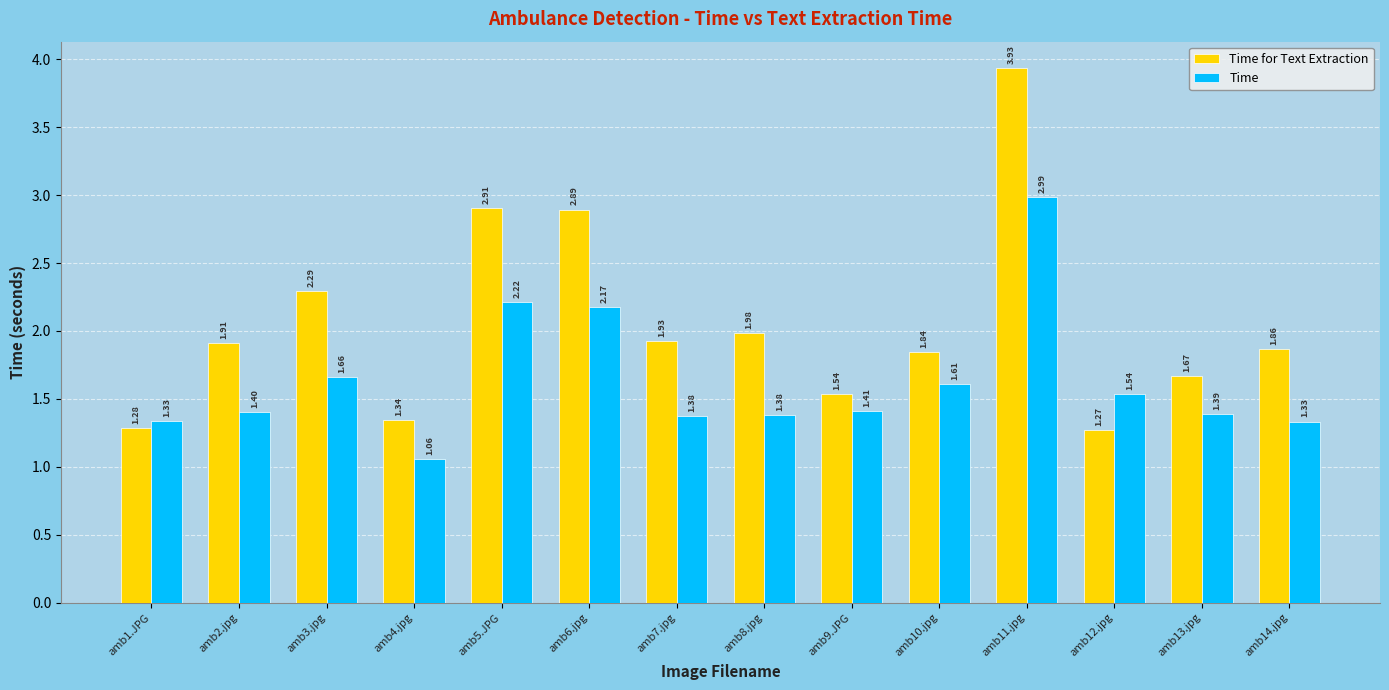

What is the difference between the Time values at amb6.jpg and amb1.JPG?

0.8